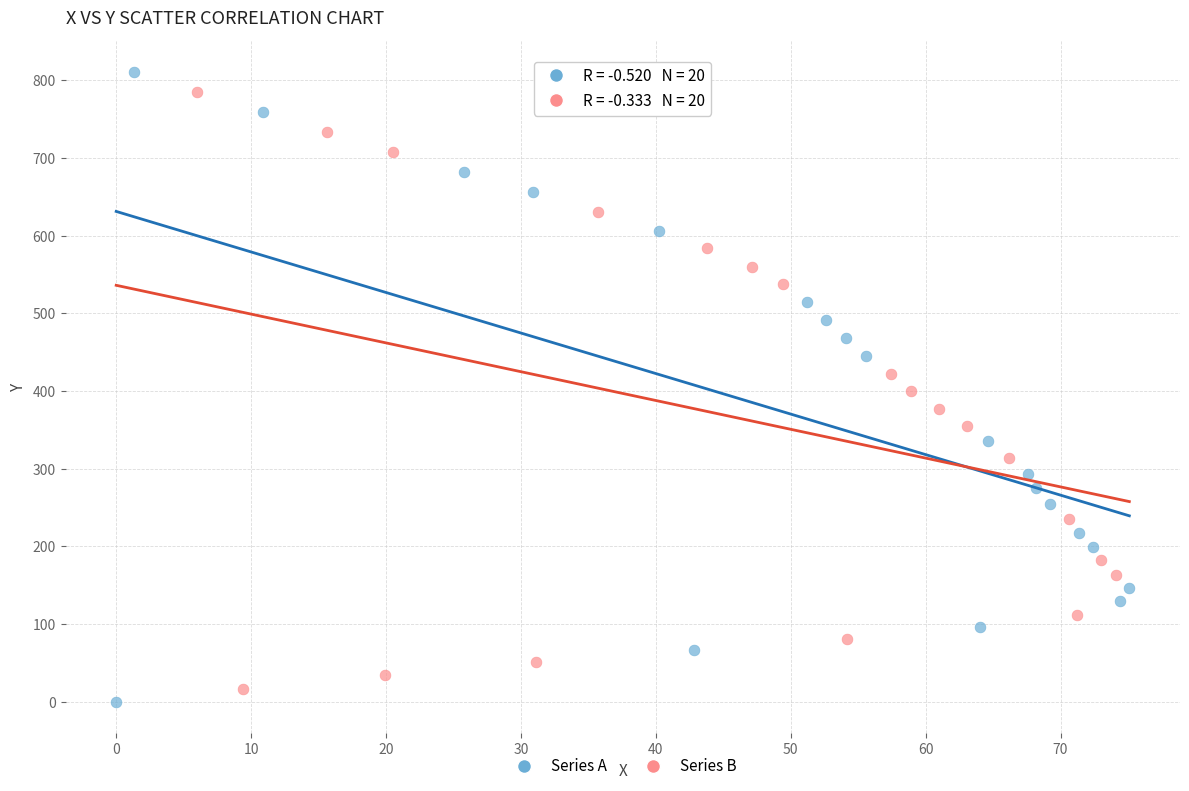

Which series reaches the maximum Y coordinate?

Series A